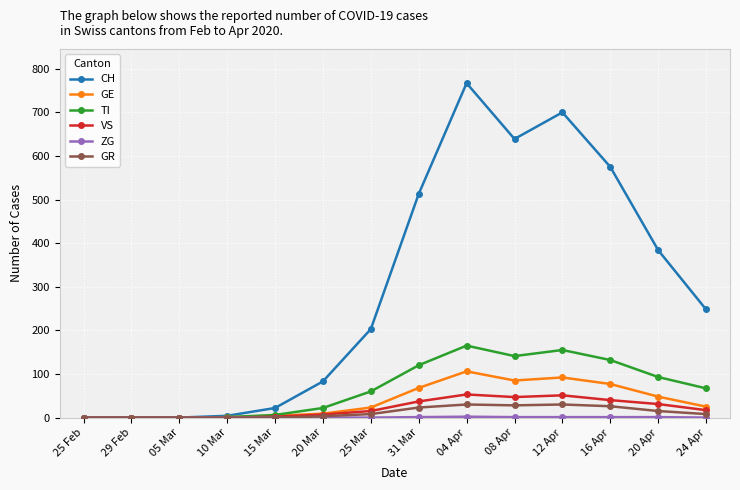

Is the value of VS at 08 Apr greater than the value of GR at 24 Apr?

Yes